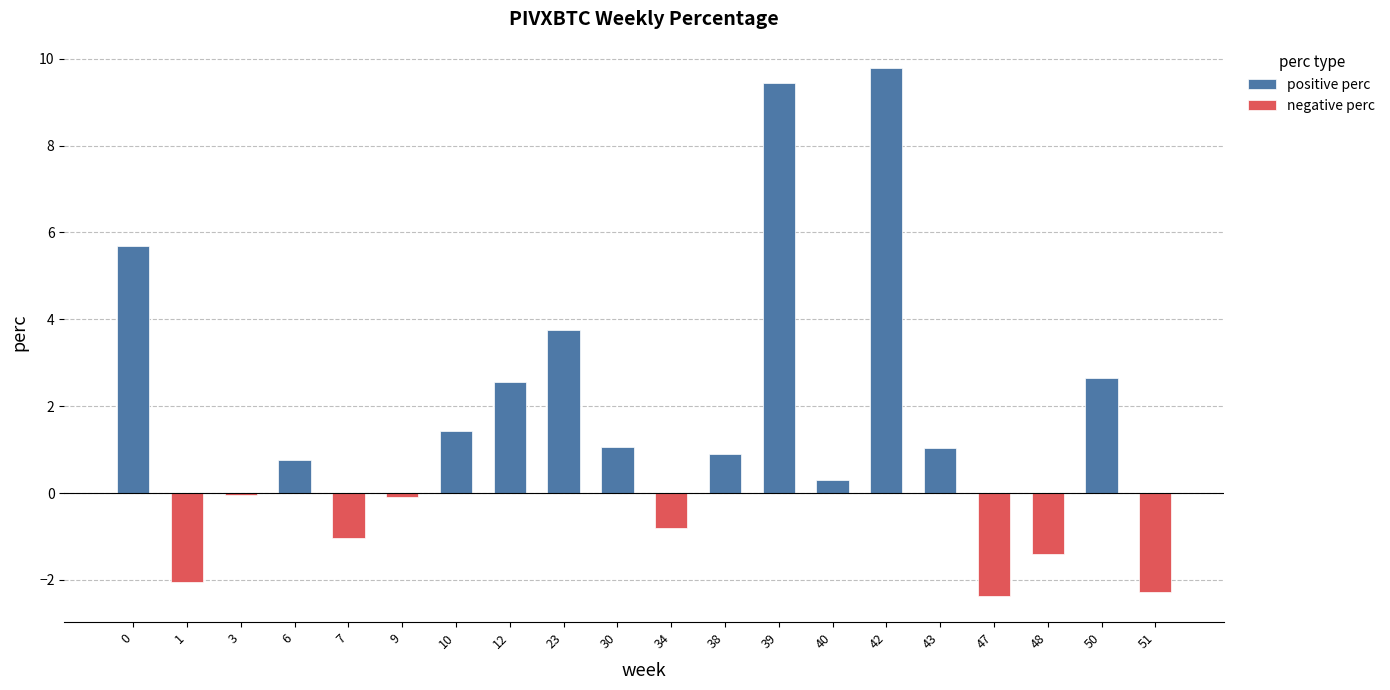

What are all the series names shown in the legend?

positive perc, negative perc